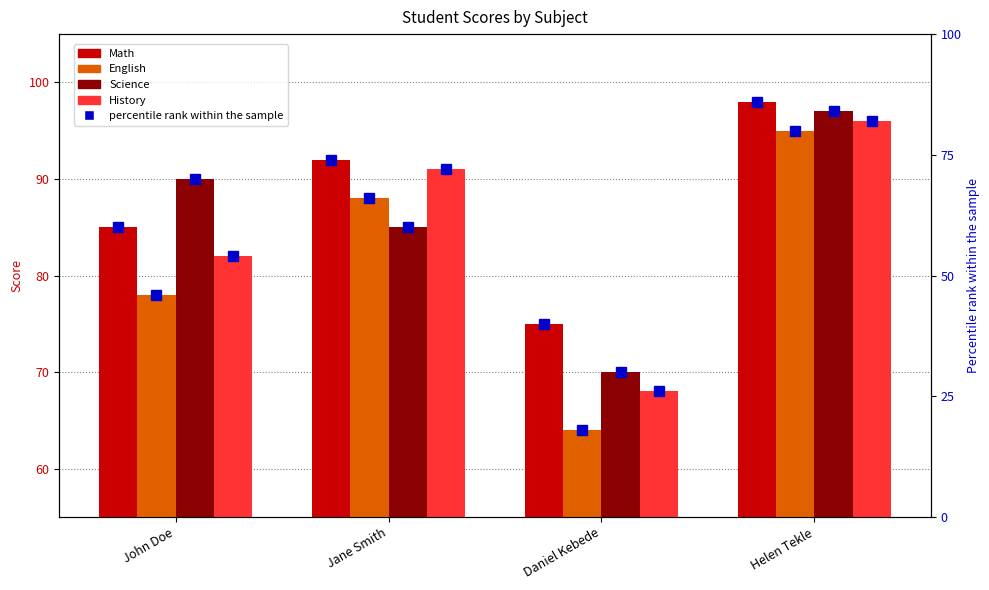

What is the sum of all Math values?

350